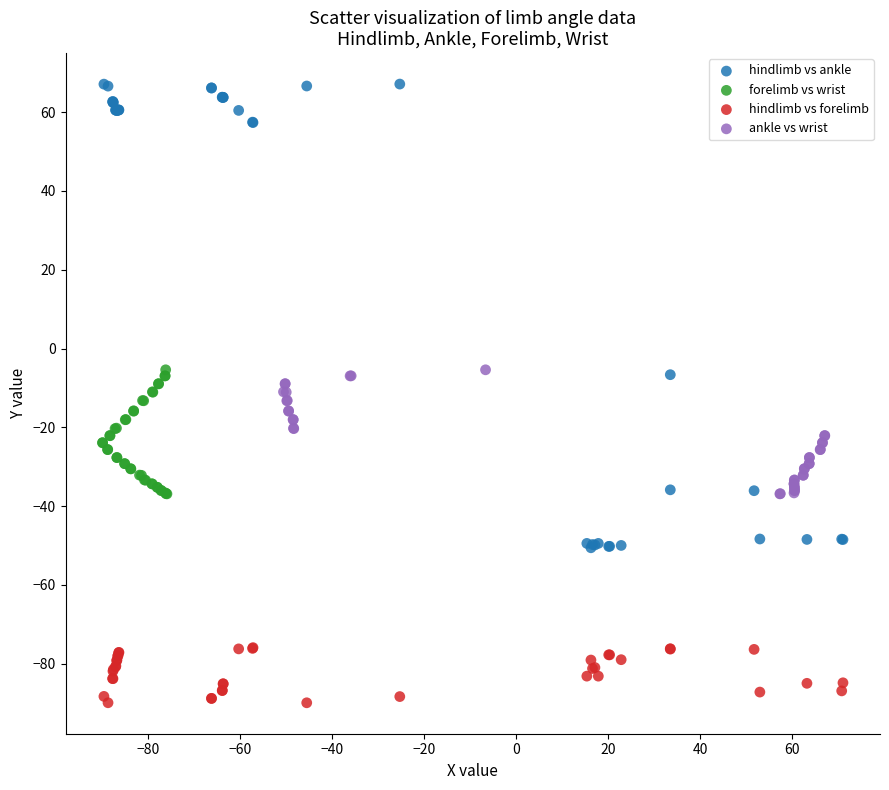

Which series has the largest Y range (max minus min)?

hindlimb vs ankle